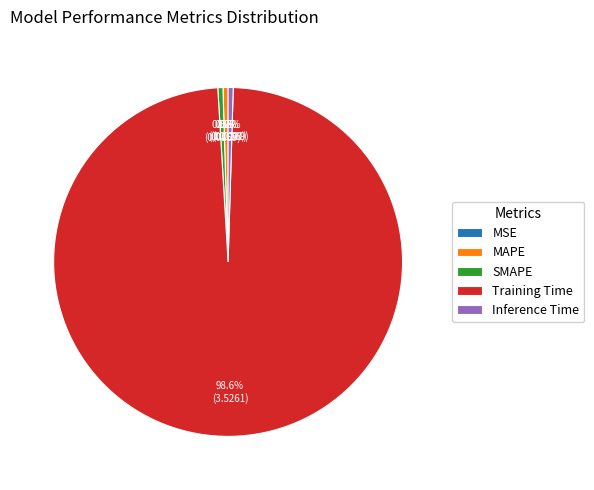

What portion of the pie excludes Inference Time?

99.5%